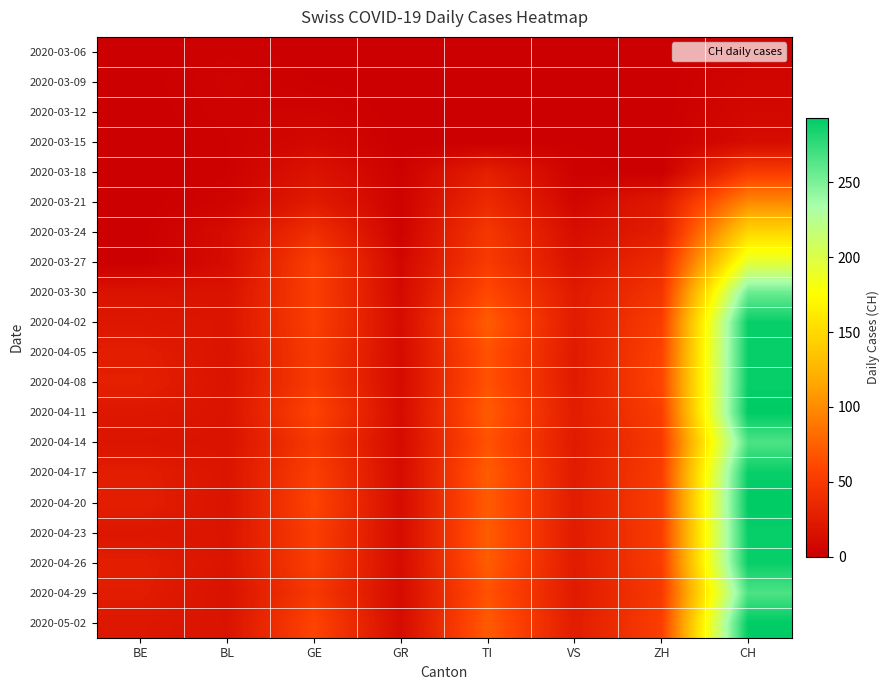

Reading left to right, extract all data points from this chart.

2020-03-06: BE=0	BL=2	GE=0	GR=0	TI=0	VS=0	ZH=0	CH=2
2020-03-09: BE=0	BL=4	GE=1	GR=0	TI=0	VS=1	ZH=0	CH=6
2020-03-12: BE=0	BL=3	GE=4	GR=0	TI=0	VS=1	ZH=0	CH=8
2020-03-15: BE=0	BL=2	GE=8	GR=0	TI=0	VS=1	ZH=0	CH=11
2020-03-18: BE=0	BL=2	GE=17	GR=2	TI=28	VS=2	ZH=0	CH=51
2020-03-21: BE=0	BL=4	GE=24	GR=3	TI=37	VS=6	ZH=23	CH=99
2020-03-24: BE=0	BL=11	GE=41	GR=3	TI=48	VS=12	ZH=26	CH=149
2020-03-27: BE=0	BL=11	GE=54	GR=7	TI=51	VS=16	ZH=38	CH=194
2020-03-30: BE=17	BL=16	GE=54	GR=9	TI=61	VS=23	ZH=46	CH=255
2020-04-02: BE=20	BL=18	GE=54	GR=11	TI=73	VS=24	ZH=53	CH=290
2020-04-05: BE=26	BL=17	GE=51	GR=10	TI=67	VS=23	ZH=57	CH=290
2020-04-08: BE=28	BL=17	GE=51	GR=10	TI=67	VS=23	ZH=59	CH=290
2020-04-11: BE=21	BL=17	GE=58	GR=11	TI=72	VS=25	ZH=54	CH=293
2020-04-14: BE=18	BL=16	GE=49	GR=10	TI=67	VS=23	ZH=50	CH=266
2020-04-17: BE=26	BL=18	GE=54	GR=11	TI=73	VS=24	ZH=53	CH=290
2020-04-20: BE=27	BL=17	GE=58	GR=11	TI=72	VS=25	ZH=54	CH=293
2020-04-23: BE=20	BL=18	GE=54	GR=11	TI=73	VS=24	ZH=53	CH=290
2020-04-26: BE=26	BL=18	GE=54	GR=11	TI=73	VS=24	ZH=53	CH=290
2020-04-29: BE=25	BL=16	GE=49	GR=10	TI=67	VS=23	ZH=50	CH=266
2020-05-02: BE=21	BL=17	GE=58	GR=11	TI=72	VS=25	ZH=54	CH=293